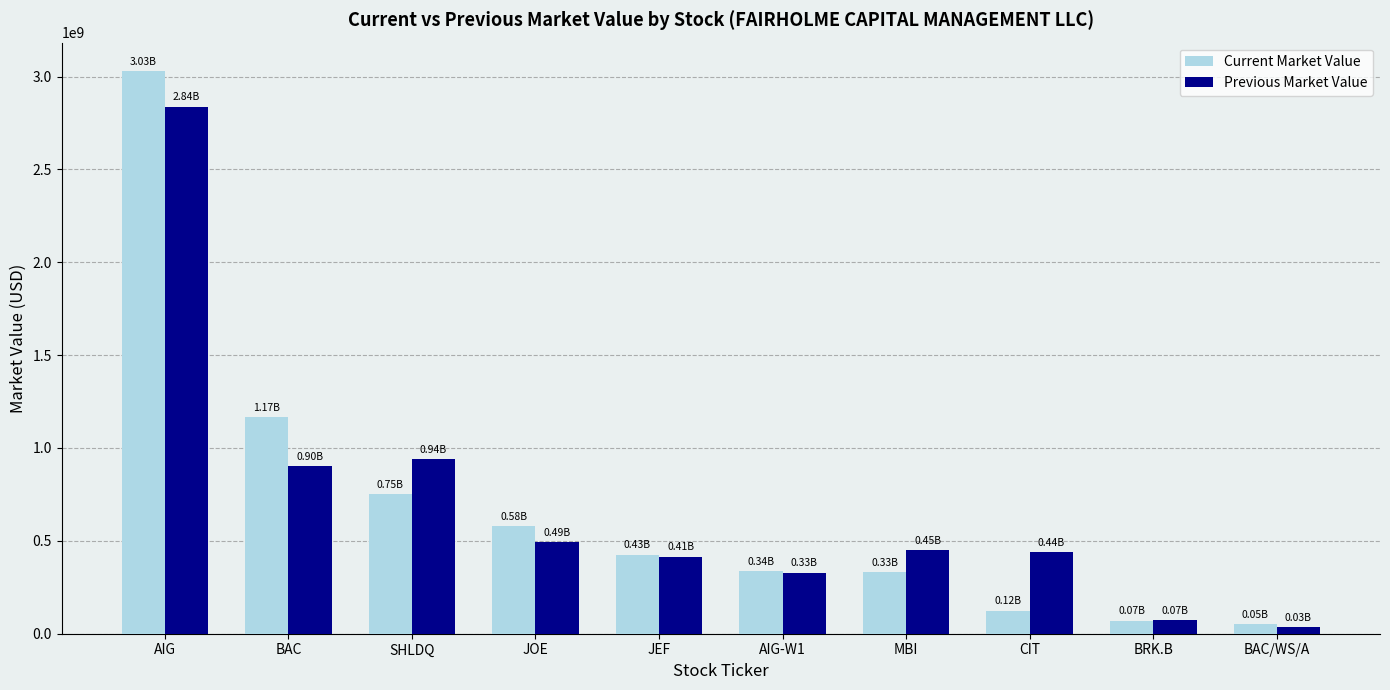

Where does the Previous Market Value series first go above 448629000?

AIG